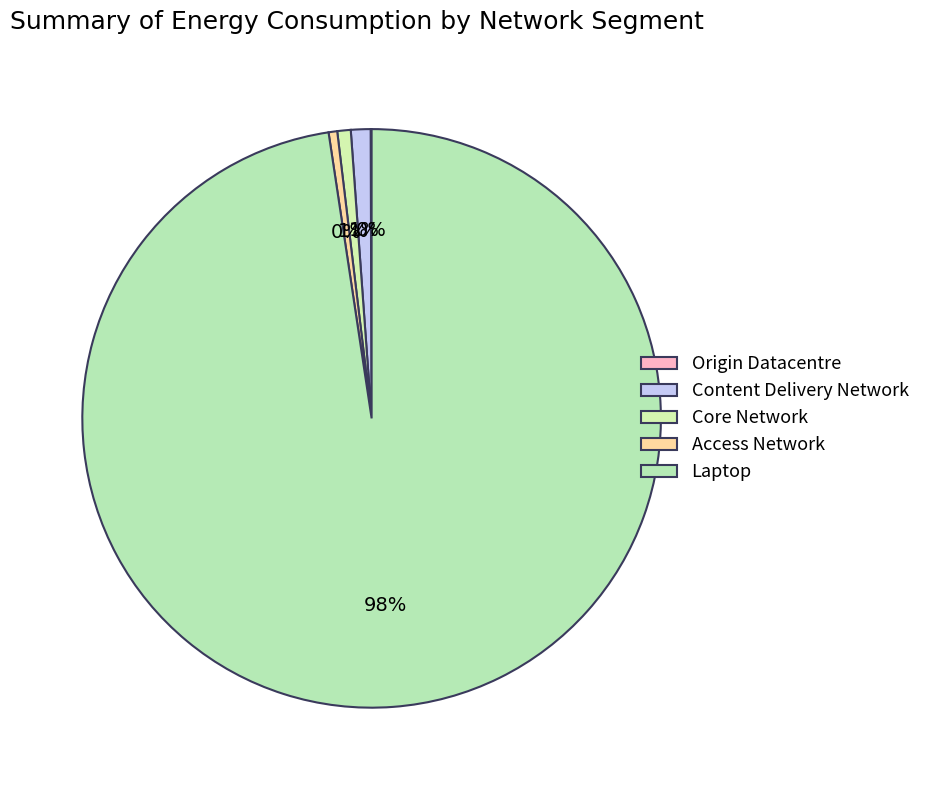

To the nearest percent, what is the difference between the Origin Datacentre and Content Delivery Network slice percentages?

1%